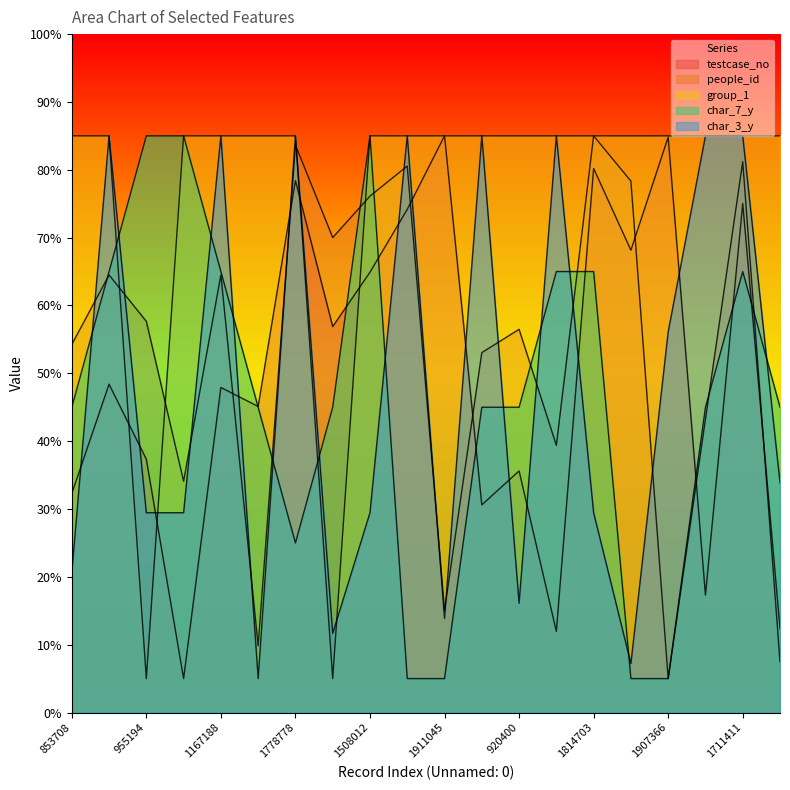

Which has a higher value, 955194 or 1911045?

1911045